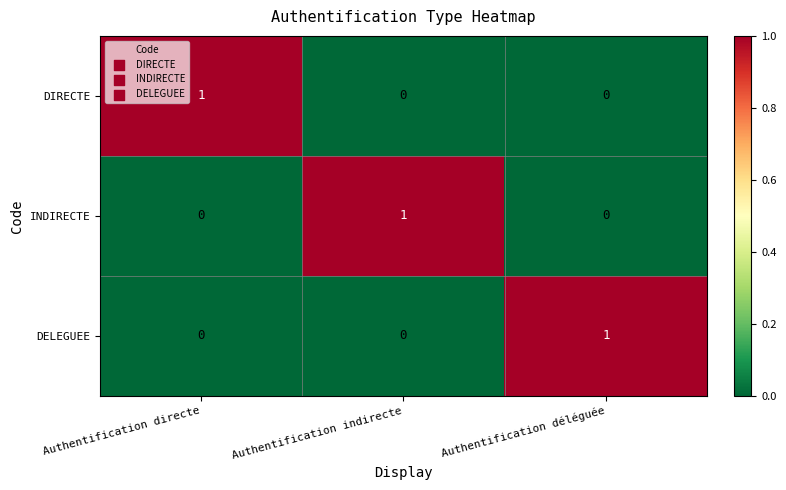

What is the greatest value displayed?

1